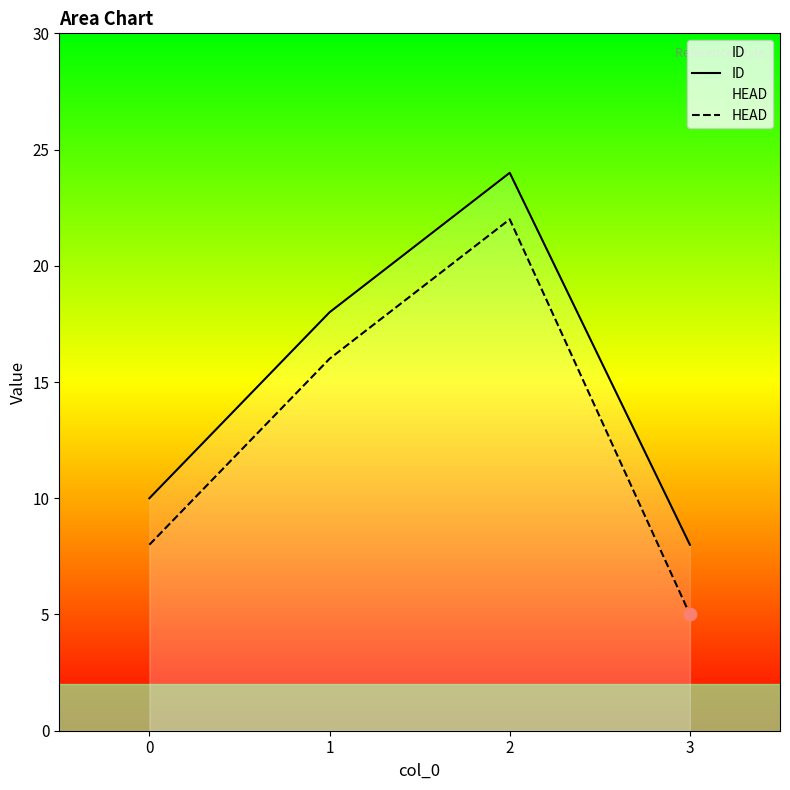

At how many categories does at least one series exceed 16?

2